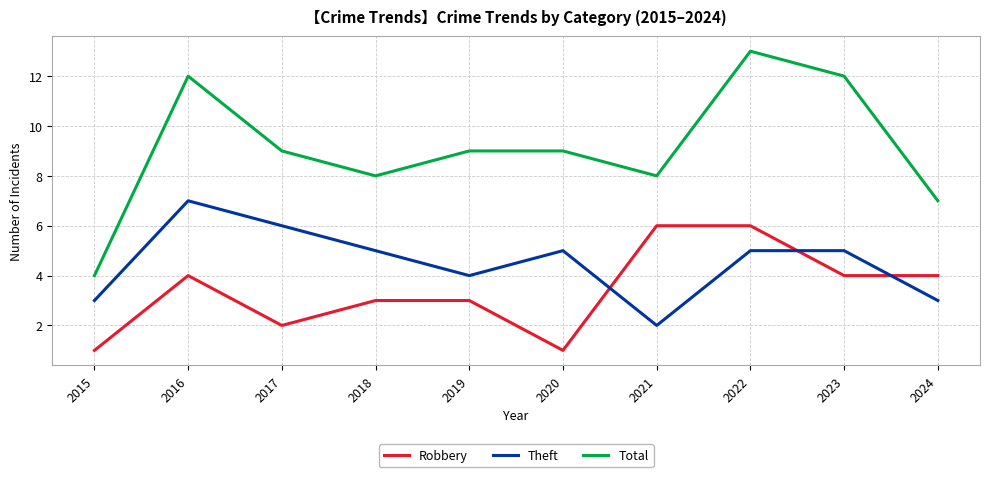

Which series has the widest spread of values?

Total